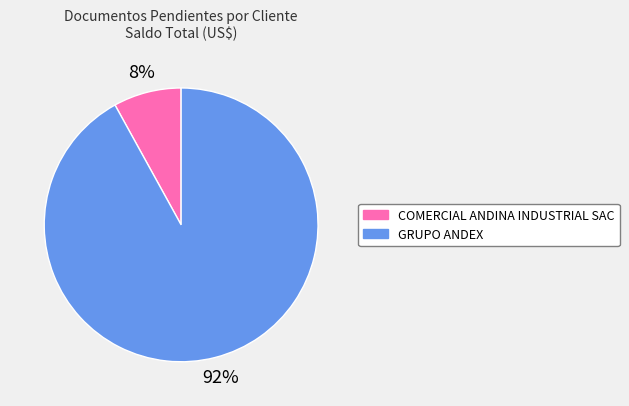

Which slice is the smallest?

COMERCIAL ANDINA INDUSTRIAL SAC